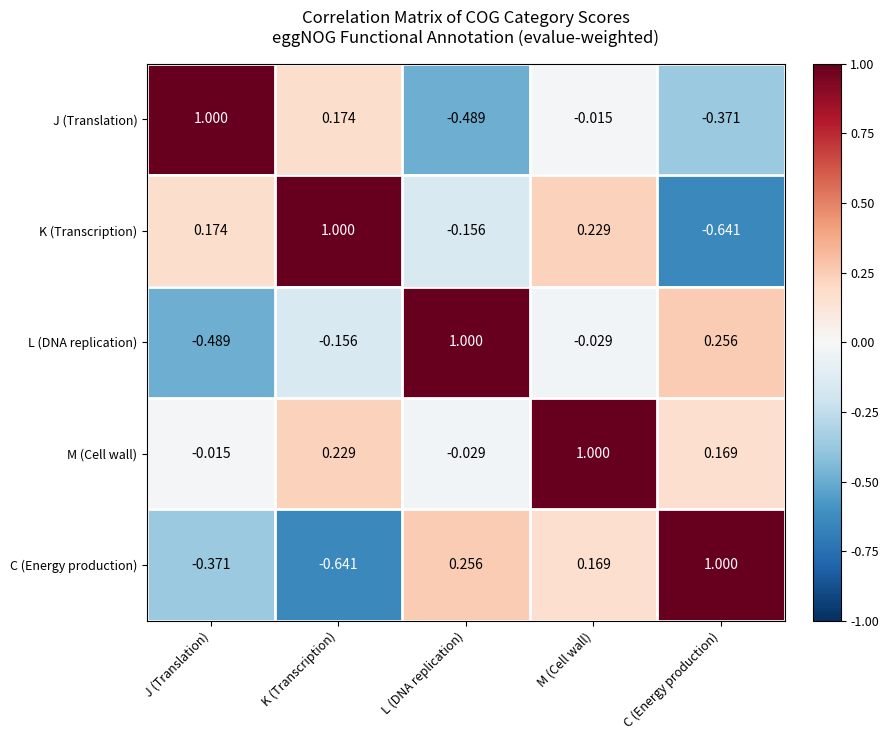

Rank the categories by C (Energy production) value from lowest to highest.

K (Transcription), J (Translation), M (Cell wall), L (DNA replication), C (Energy production)